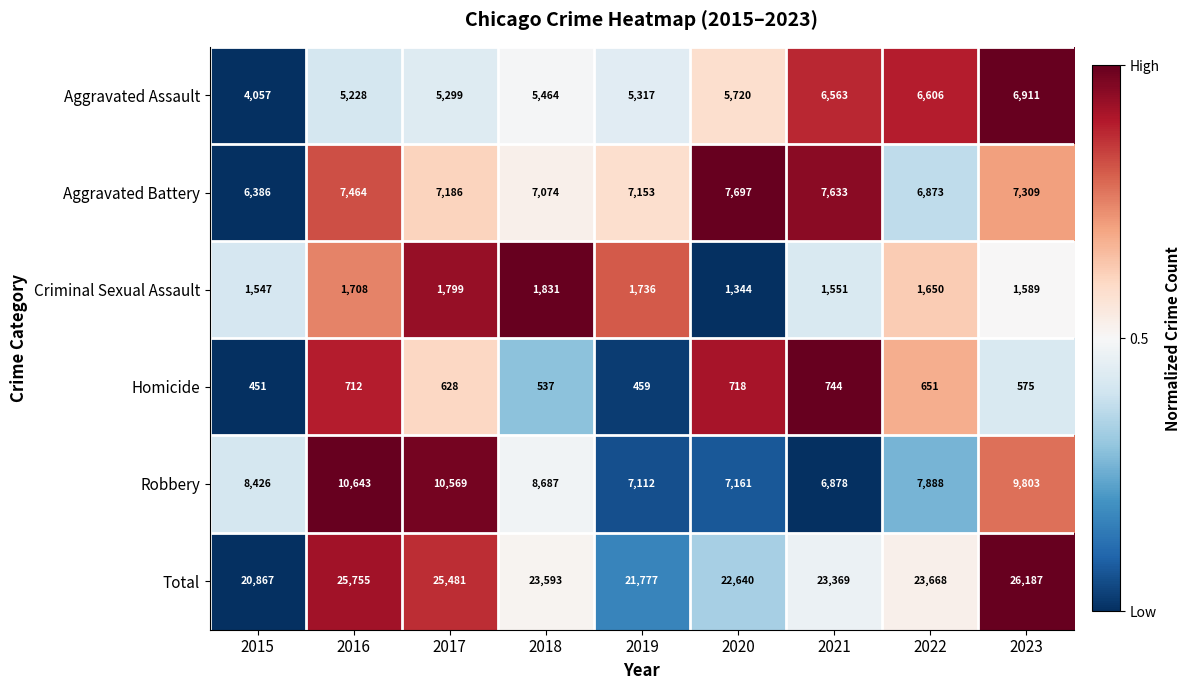

What is the spread (max minus min) of values at 2021?

22625